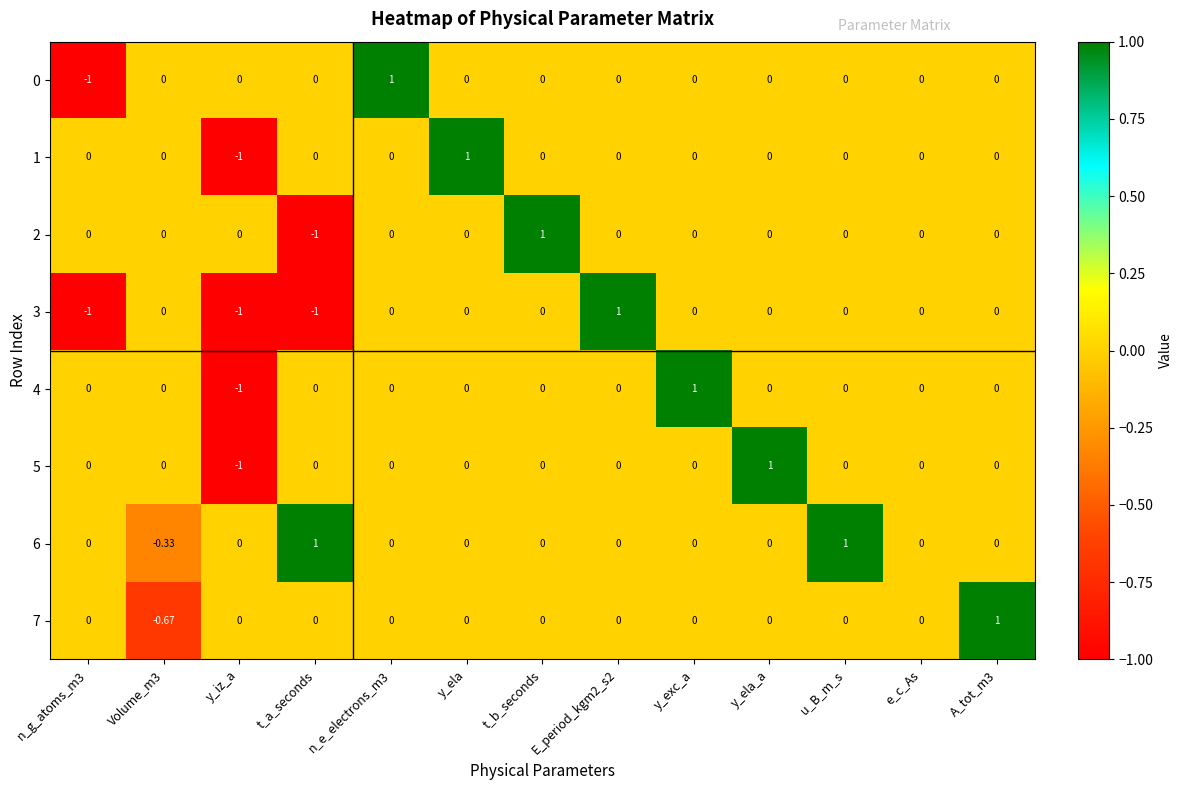

What is the greatest value displayed?

1.0